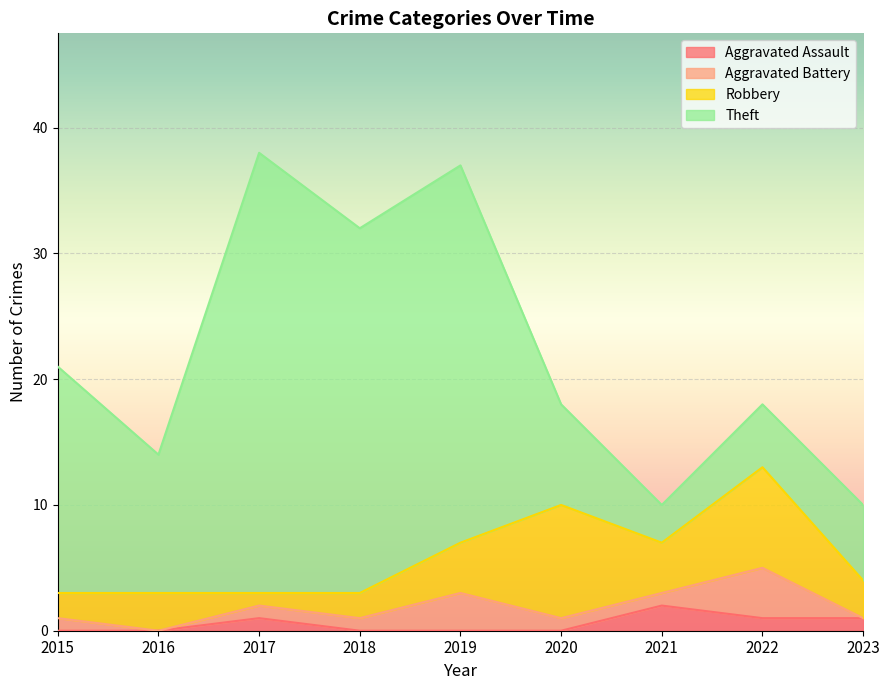

What is the difference between the Theft values at 2023 and 2022?

1